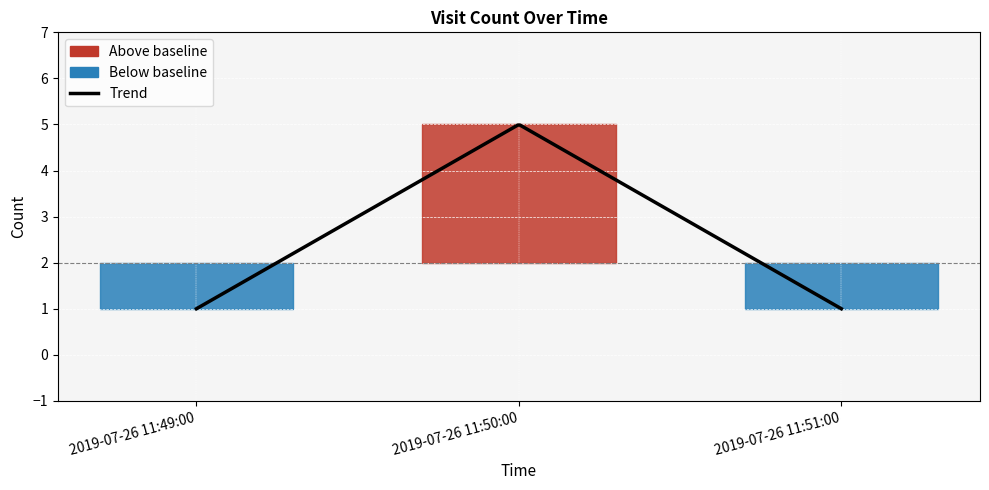

Is it true that the value at 2019-07-26 11:50:00 is 2?

False